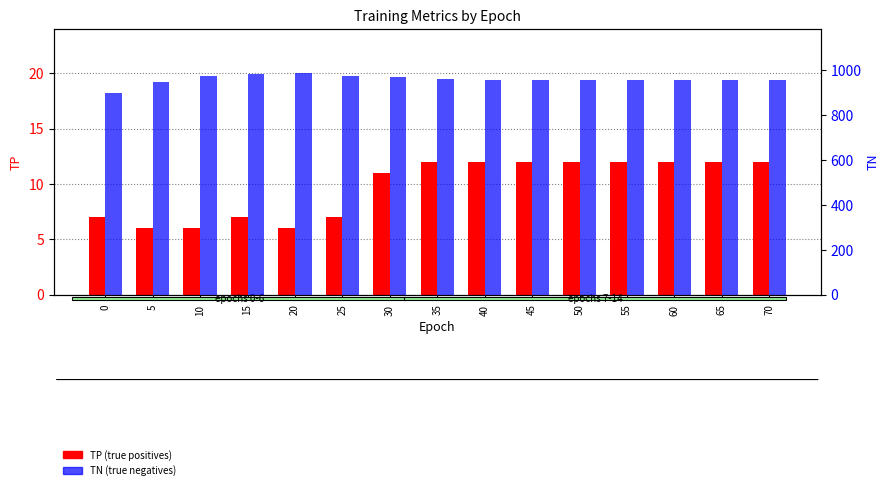

What is the spread (max minus min) of values at 60?

945